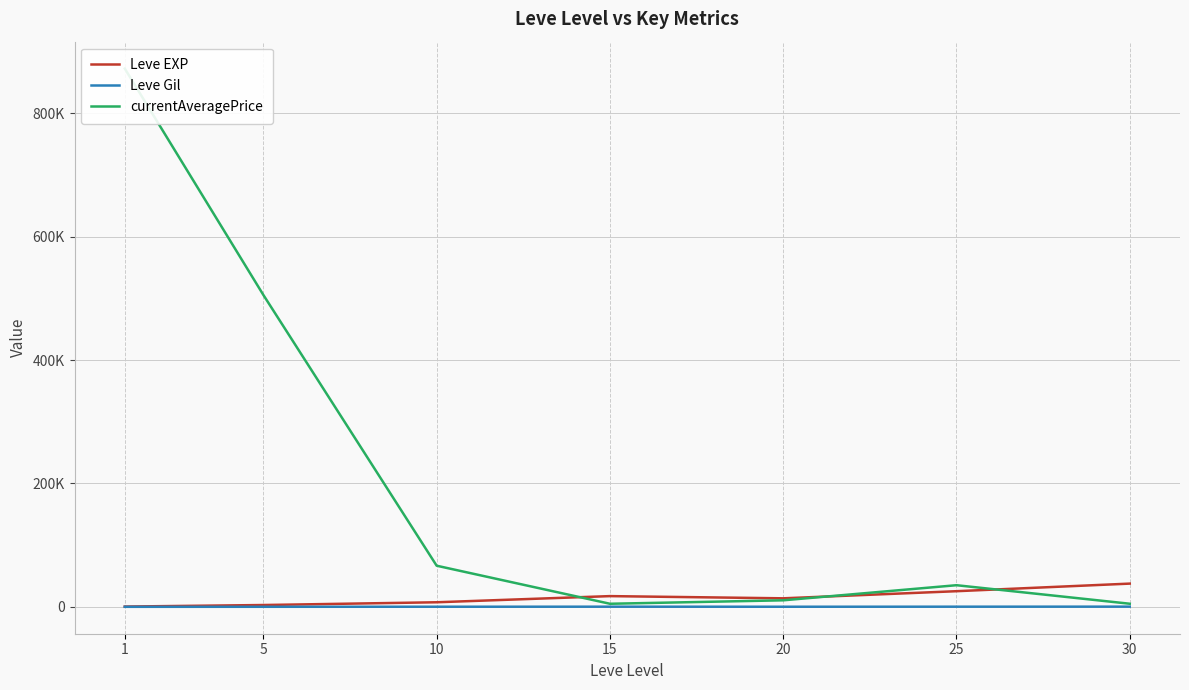

Is it true that currentAveragePrice equals 66708.7 at 10?

True